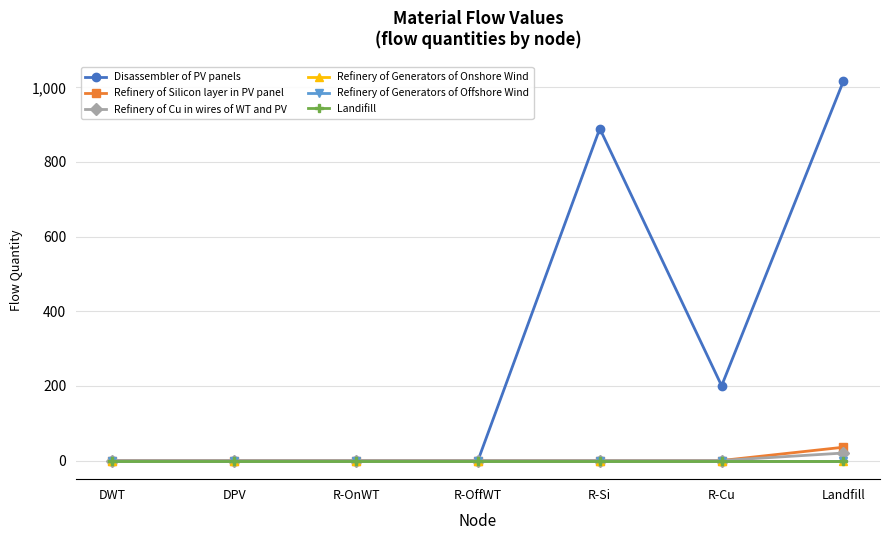

True or false: Disassembler of PV panels and Refinery of Silicon layer in PV panel intersect in this chart.

False